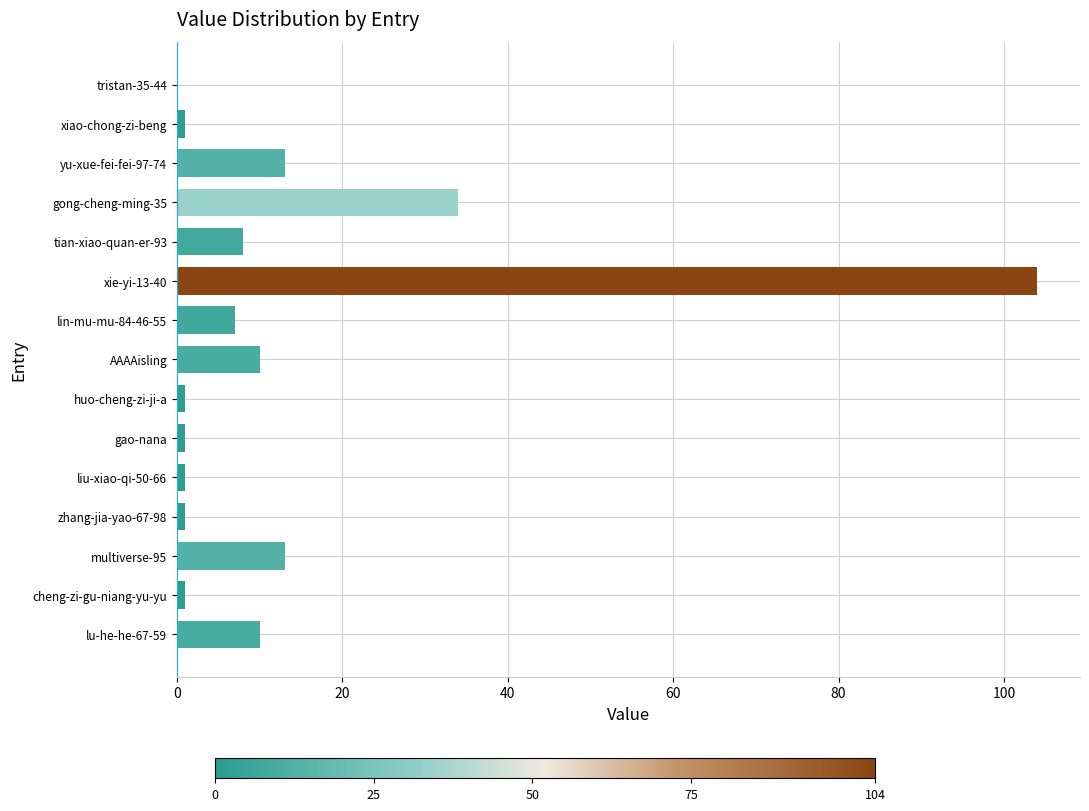

What is the maximum value shown in the chart?

104